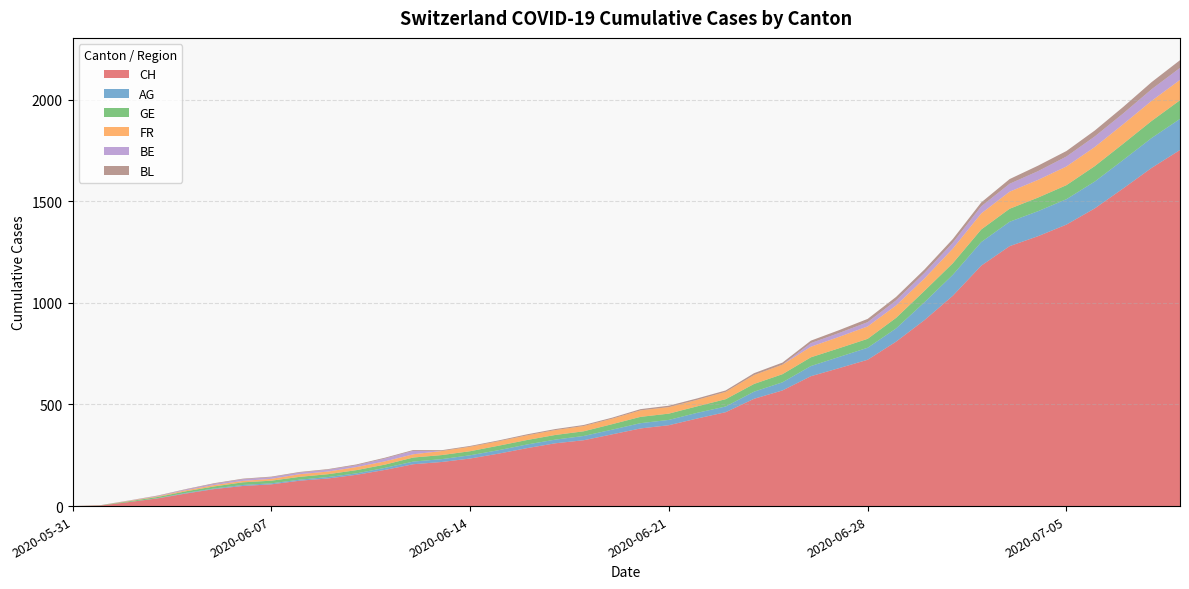

Reading right to left, list all the values displayed in this chart.

CH: 2020-07-09=1752	2020-07-08=1664	2020-07-07=1563	2020-07-06=1465	2020-07-05=1385	2020-07-04=1328	2020-07-03=1279	2020-07-02=1183	2020-07-01=1035	2020-06-30=915	2020-06-29=809	2020-06-28=720	2020-06-27=679	2020-06-26=639	2020-06-25=569	2020-06-24=528	2020-06-23=462	2020-06-22=431	2020-06-21=398	2020-06-20=382	2020-06-19=353	2020-06-18=324	2020-06-17=309	2020-06-16=285	2020-06-15=258	2020-06-14=234	2020-06-13=217	2020-06-12=206	2020-06-11=178	2020-06-10=154	2020-06-09=136	2020-06-08=125	2020-06-07=107	2020-06-06=99	2020-06-05=84	2020-06-04=62	2020-06-03=38	2020-06-02=20	2020-06-01=3	2020-05-31=0
AG: 2020-07-09=153	2020-07-08=147	2020-07-07=140	2020-07-06=132	2020-07-05=125	2020-07-04=123	2020-07-03=120	2020-07-02=116	2020-07-01=103	2020-06-30=88	2020-06-29=65	2020-06-28=59	2020-06-27=55	2020-06-26=50	2020-06-25=40	2020-06-24=35	2020-06-23=28	2020-06-22=28	2020-06-21=26	2020-06-20=26	2020-06-19=23	2020-06-18=21	2020-06-17=18	2020-06-16=18	2020-06-15=17	2020-06-14=16	2020-06-13=14	2020-06-12=13	2020-06-11=10	2020-06-10=7	2020-06-09=7	2020-06-08=5	2020-06-07=5	2020-06-06=5	2020-06-05=3	2020-06-04=3	2020-06-03=1	2020-06-02=0	2020-06-01=0	2020-05-31=0
GE: 2020-07-09=92	2020-07-08=84	2020-07-07=80	2020-07-06=76	2020-07-05=69	2020-07-04=67	2020-07-03=64	2020-07-02=62	2020-07-01=57	2020-06-30=56	2020-06-29=52	2020-06-28=44	2020-06-27=43	2020-06-26=43	2020-06-25=40	2020-06-24=38	2020-06-23=36	2020-06-22=32	2020-06-21=31	2020-06-20=31	2020-06-19=27	2020-06-18=23	2020-06-17=23	2020-06-16=22	2020-06-15=22	2020-06-14=20	2020-06-13=20	2020-06-12=20	2020-06-11=16	2020-06-10=16	2020-06-09=14	2020-06-08=14	2020-06-07=13	2020-06-06=13	2020-06-05=10	2020-06-04=8	2020-06-03=6	2020-06-02=4	2020-06-01=1	2020-05-31=0
FR: 2020-07-09=100	2020-07-08=99	2020-07-07=96	2020-07-06=94	2020-07-05=92	2020-07-04=87	2020-07-03=84	2020-07-02=79	2020-07-01=72	2020-06-30=61	2020-06-29=61	2020-06-28=61	2020-06-27=56	2020-06-26=52	2020-06-25=47	2020-06-24=44	2020-06-23=36	2020-06-22=32	2020-06-21=32	2020-06-20=32	2020-06-19=27	2020-06-18=26	2020-06-17=24	2020-06-16=23	2020-06-15=22	2020-06-14=22	2020-06-13=20	2020-06-12=16	2020-06-11=16	2020-06-10=15	2020-06-09=13	2020-06-08=13	2020-06-07=9	2020-06-06=7	2020-06-05=7	2020-06-04=5	2020-06-03=3	2020-06-02=2	2020-06-01=0	2020-05-31=0
BE: 2020-07-09=59	2020-07-08=57	2020-07-07=53	2020-07-06=52	2020-07-05=49	2020-07-04=43	2020-07-03=39	2020-07-02=35	2020-07-01=29	2020-06-30=27	2020-06-29=25	2020-06-28=21	2020-06-27=19	2020-06-26=18	2020-06-25=0	2020-06-24=0	2020-06-23=0	2020-06-22=0	2020-06-21=0	2020-06-20=0	2020-06-19=0	2020-06-18=0	2020-06-17=0	2020-06-16=0	2020-06-15=0	2020-06-14=0	2020-06-13=0	2020-06-12=17	2020-06-11=14	2020-06-10=9	2020-06-09=9	2020-06-08=8	2020-06-07=8	2020-06-06=8	2020-06-05=6	2020-06-04=4	2020-06-03=2	2020-06-02=1	2020-06-01=0	2020-05-31=0
BL: 2020-07-09=38	2020-07-08=35	2020-07-07=32	2020-07-06=29	2020-07-05=27	2020-07-04=27	2020-07-03=23	2020-07-02=19	2020-07-01=18	2020-06-30=17	2020-06-29=17	2020-06-28=16	2020-06-27=14	2020-06-26=12	2020-06-25=10	2020-06-24=9	2020-06-23=7	2020-06-22=7	2020-06-21=7	2020-06-20=6	2020-06-19=5	2020-06-18=5	2020-06-17=5	2020-06-16=5	2020-06-15=4	2020-06-14=4	2020-06-13=4	2020-06-12=4	2020-06-11=4	2020-06-10=4	2020-06-09=3	2020-06-08=3	2020-06-07=3	2020-06-06=3	2020-06-05=3	2020-06-04=2	2020-06-03=2	2020-06-02=1	2020-06-01=1	2020-05-31=0